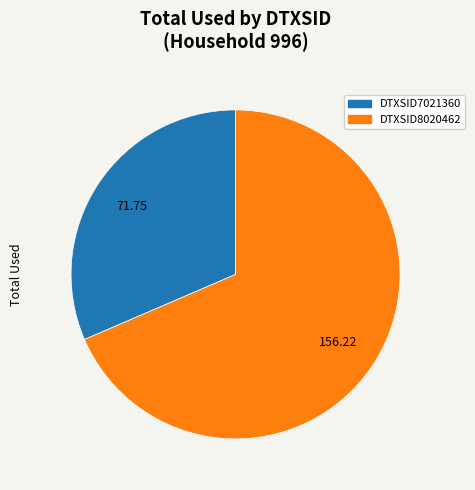

Is there any slice that represents more than half of the pie?

Yes